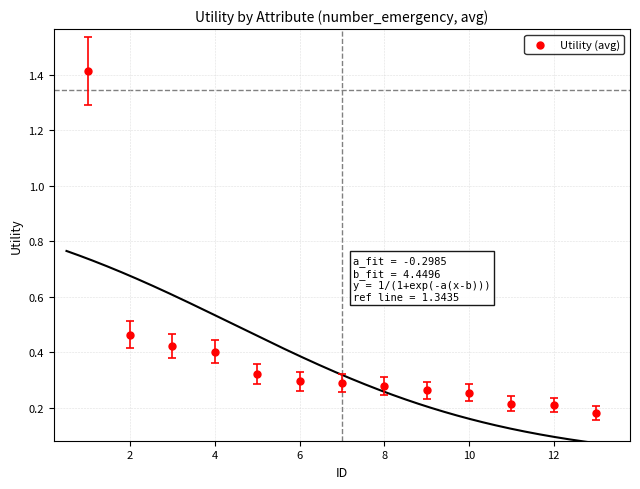

What is the range of X values (max minus min)?

12.0